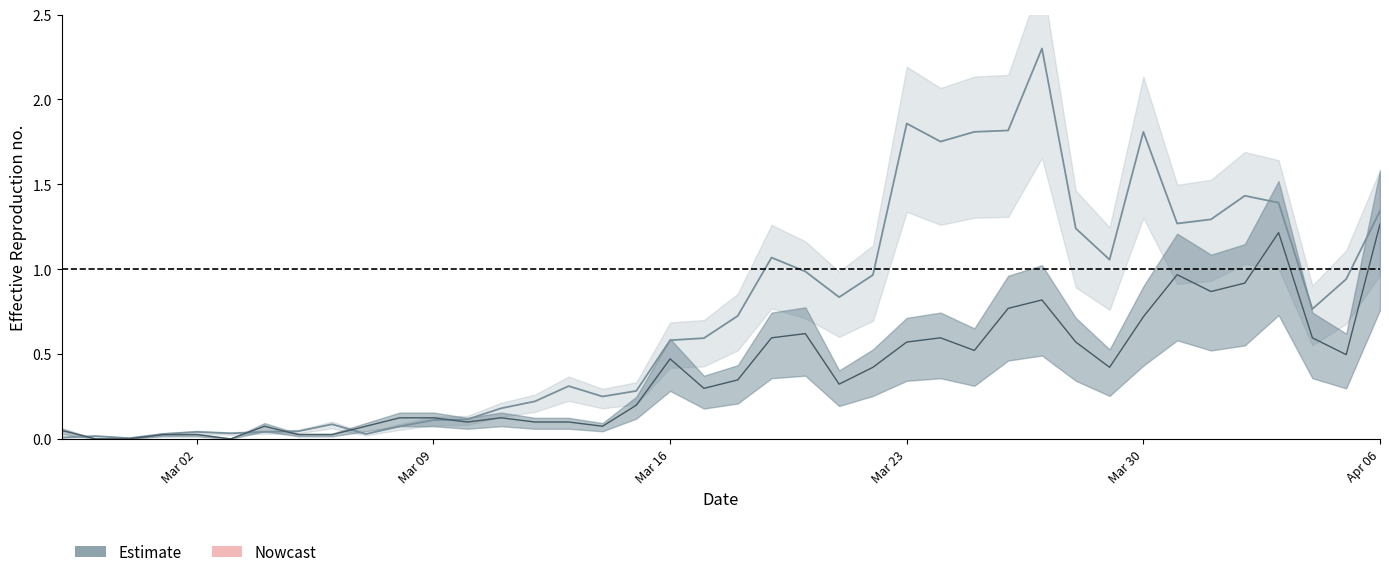

Is this an area chart (filled region under the line)?

No